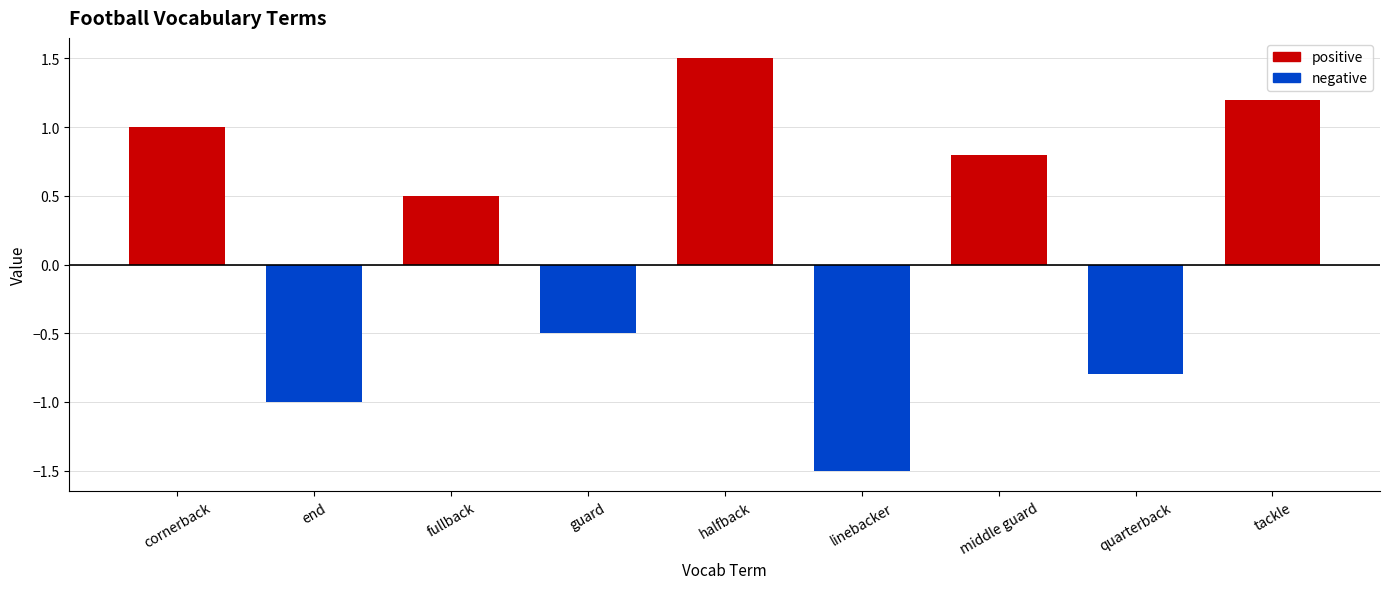

True or false: the data shows -1.3 at quarterback.

False